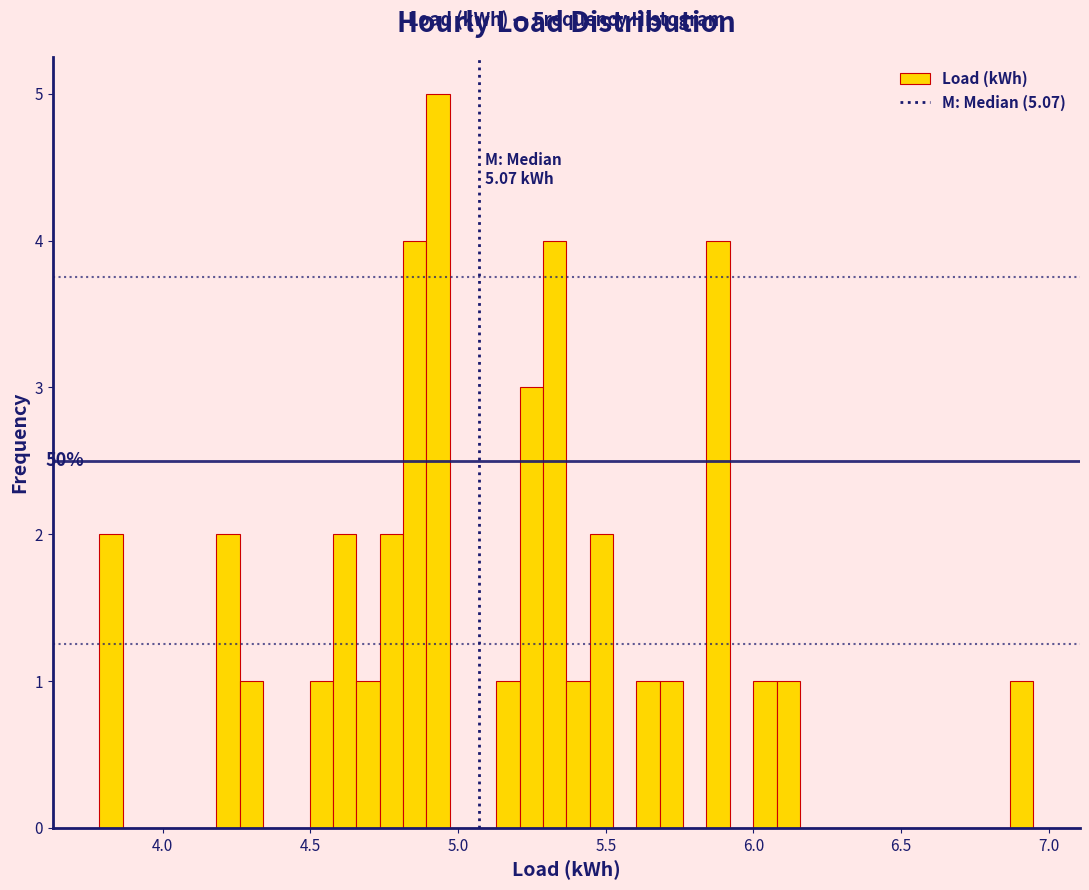

Read against the x-axis, roughly where is the centre of the tallest bar?

4.95